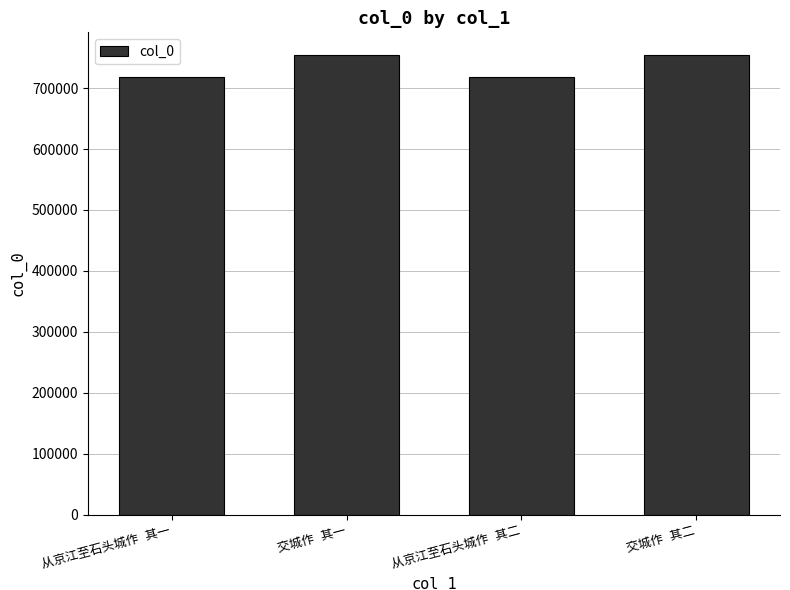

How many data points does each series have?

4